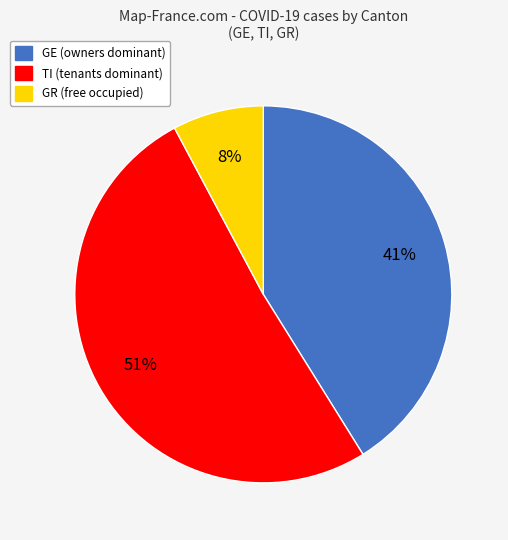

The GR slice represents 14% of the pie. True or false?

False